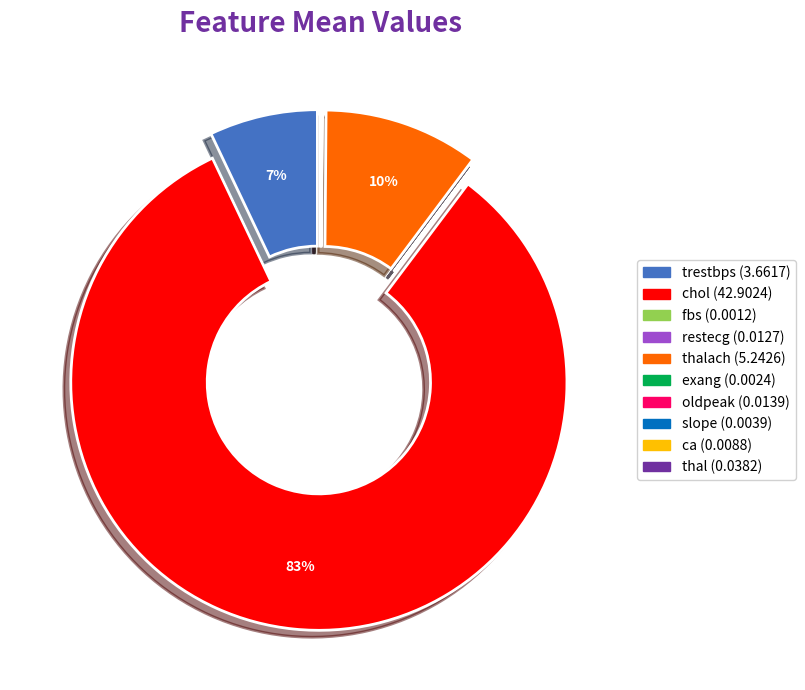

To the nearest percent, what is the difference between the largest and smallest slice percentages?

83%